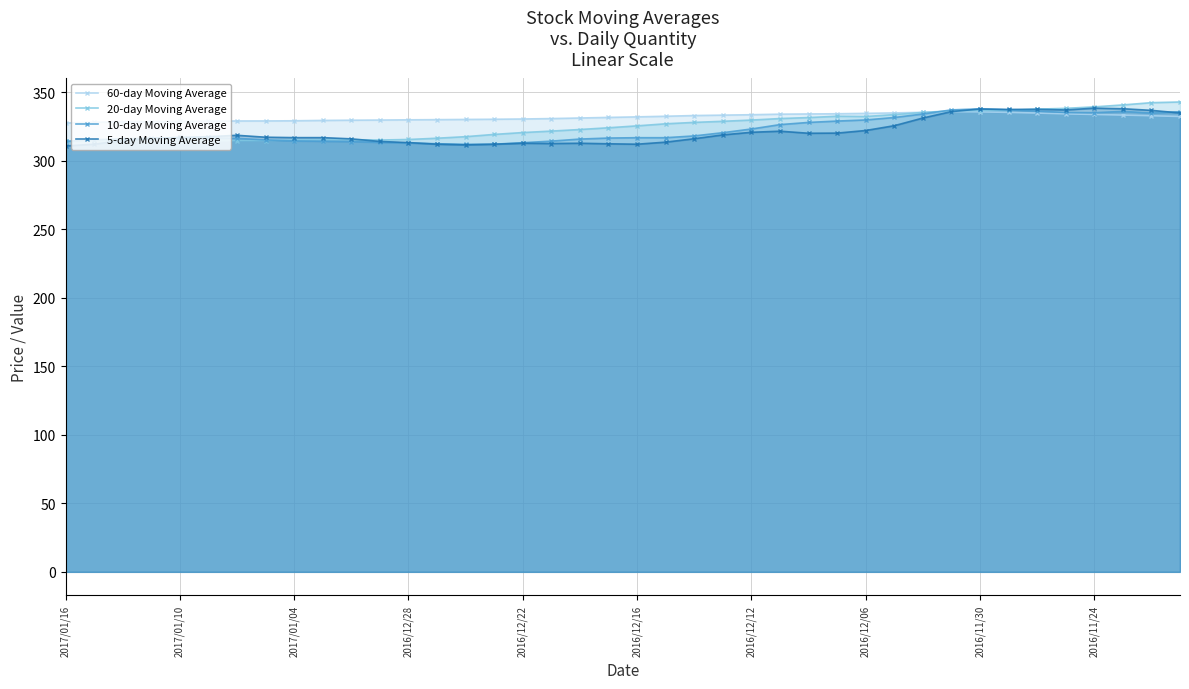

True or false: 20-day Moving Average and 10-day Moving Average intersect in this chart.

True